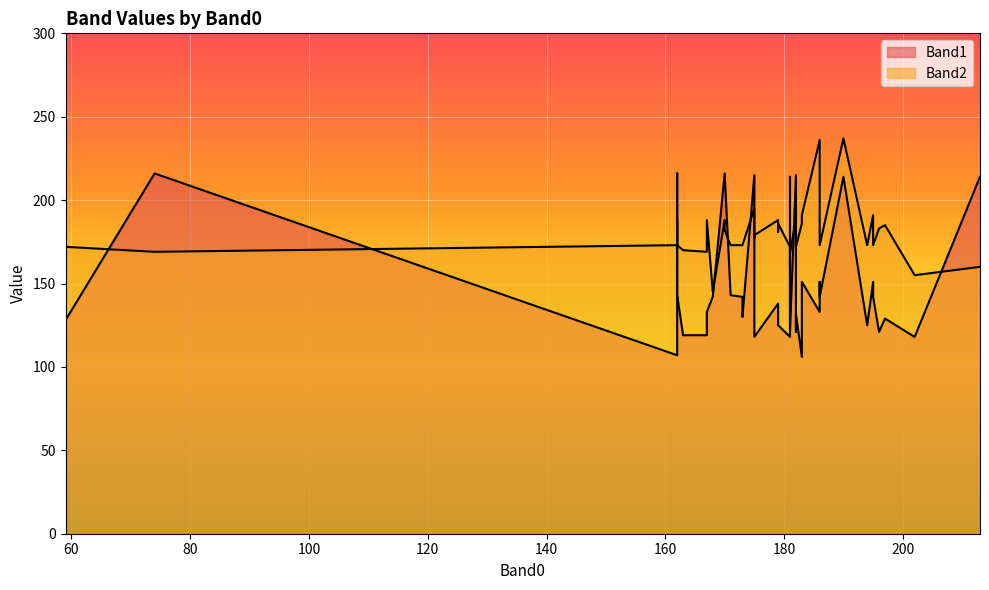

True or false: Band2 has a value of 246 at 213.

False